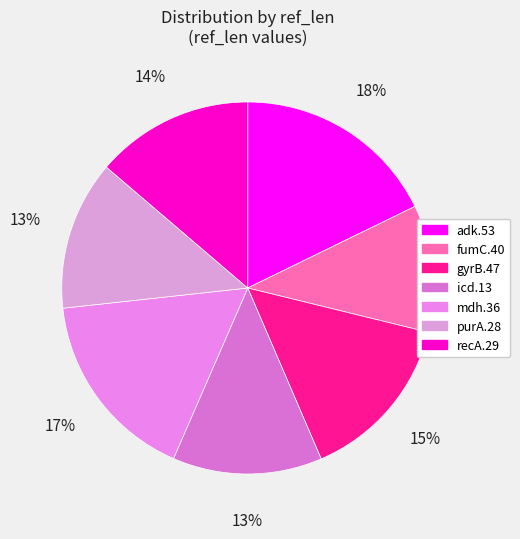

To the nearest percent, what is the average slice percentage?

14%